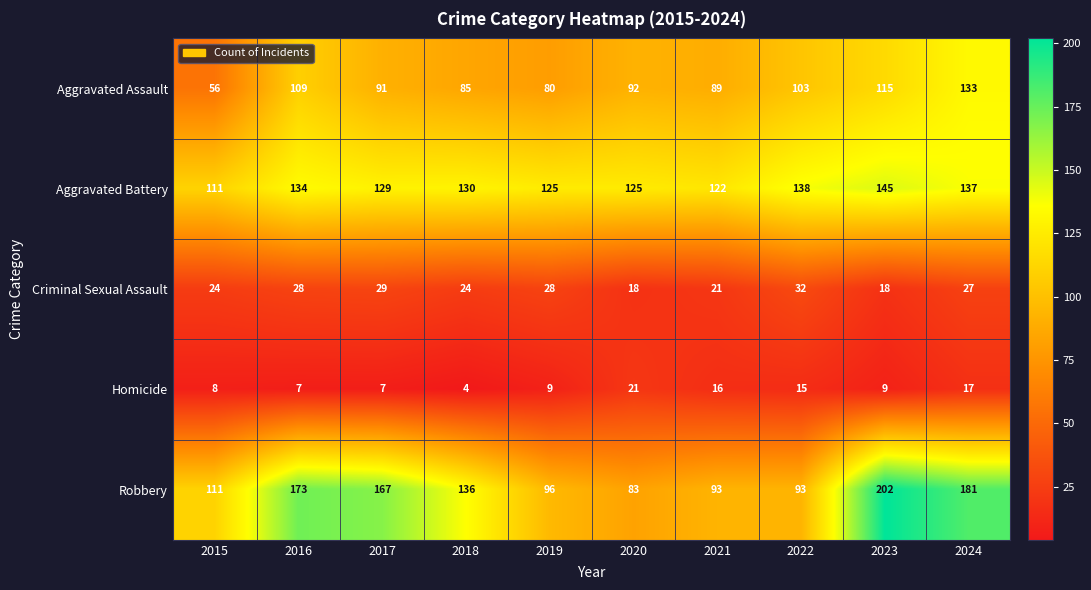

What is the greatest value displayed?

202